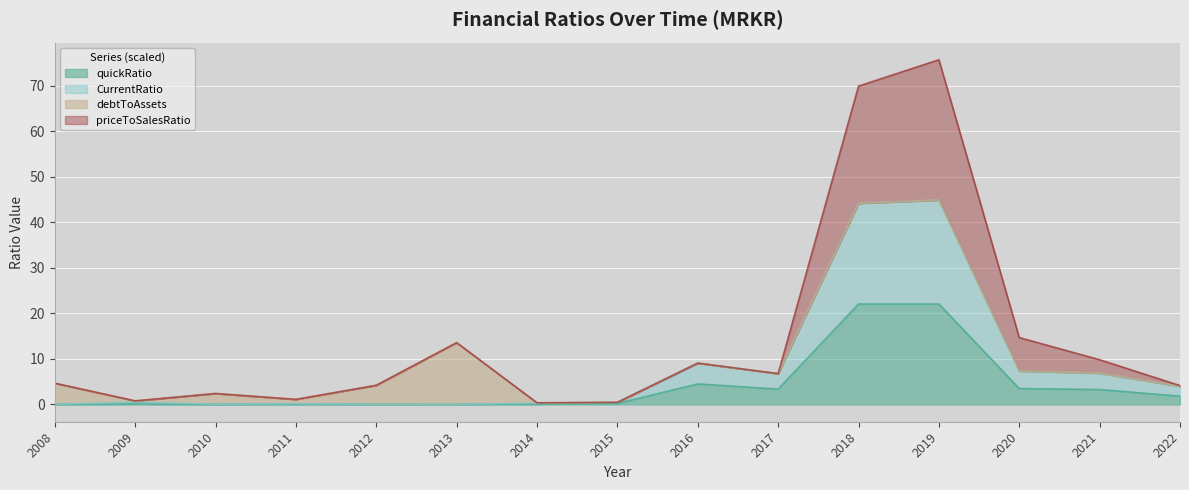

What is the value of the quickRatio point at the 10th from the left?

3.4